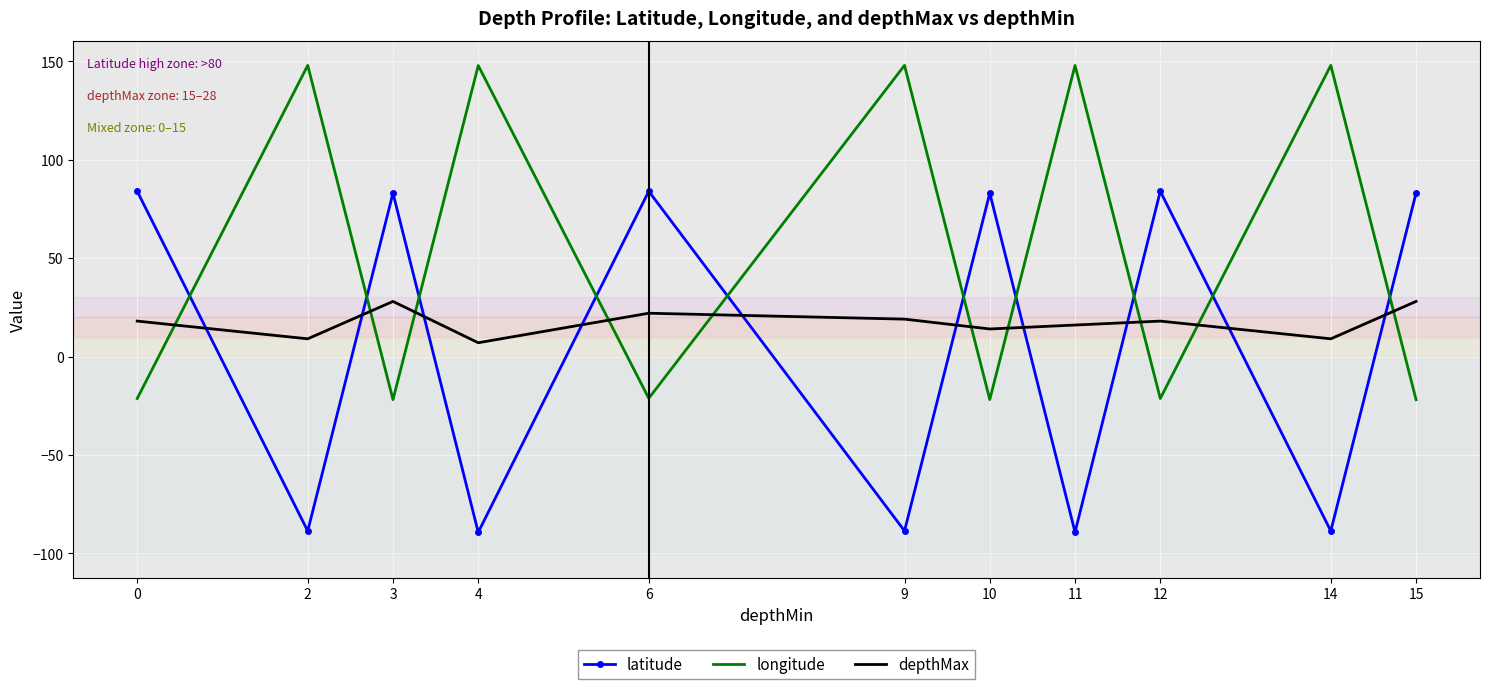

What is the sum of the longitude values at 11 and 0?

126.6